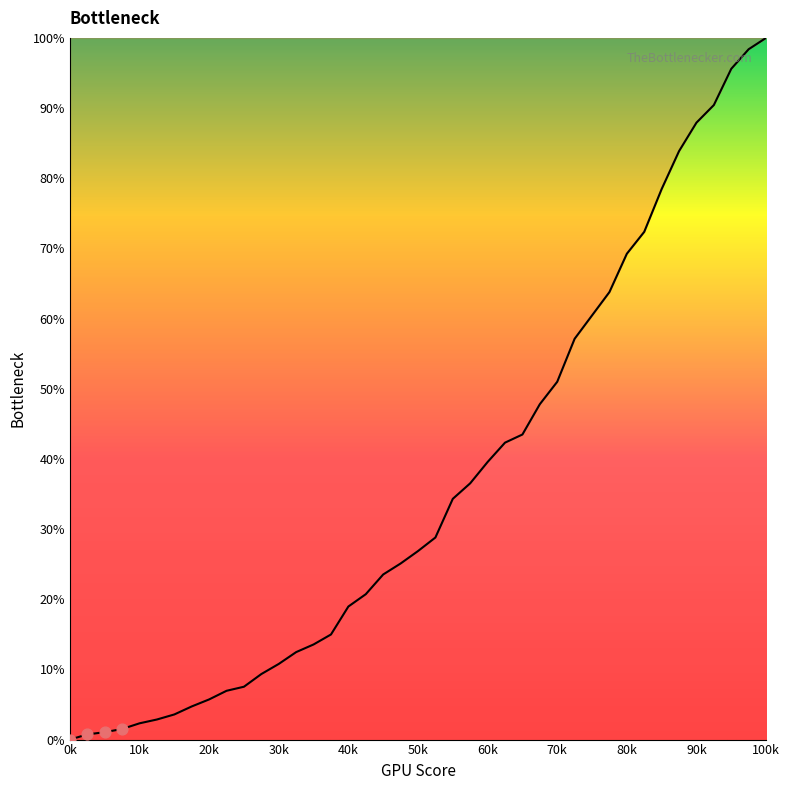

What is the maximum value shown in the chart?

100.0